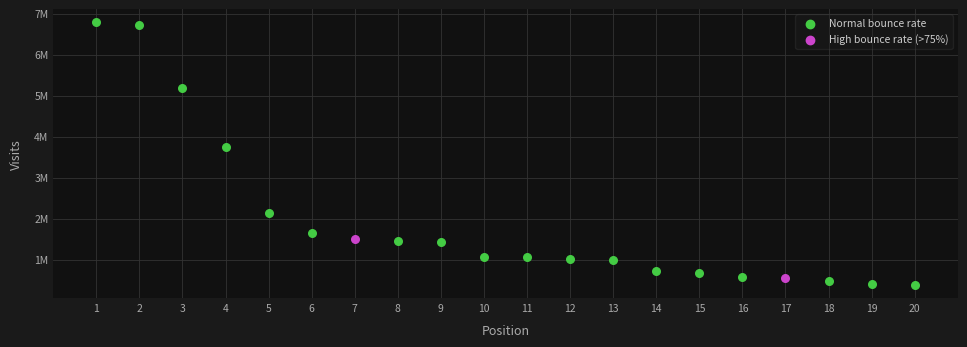

What are all the series names shown in the legend?

Normal bounce rate, High bounce rate (>75%)